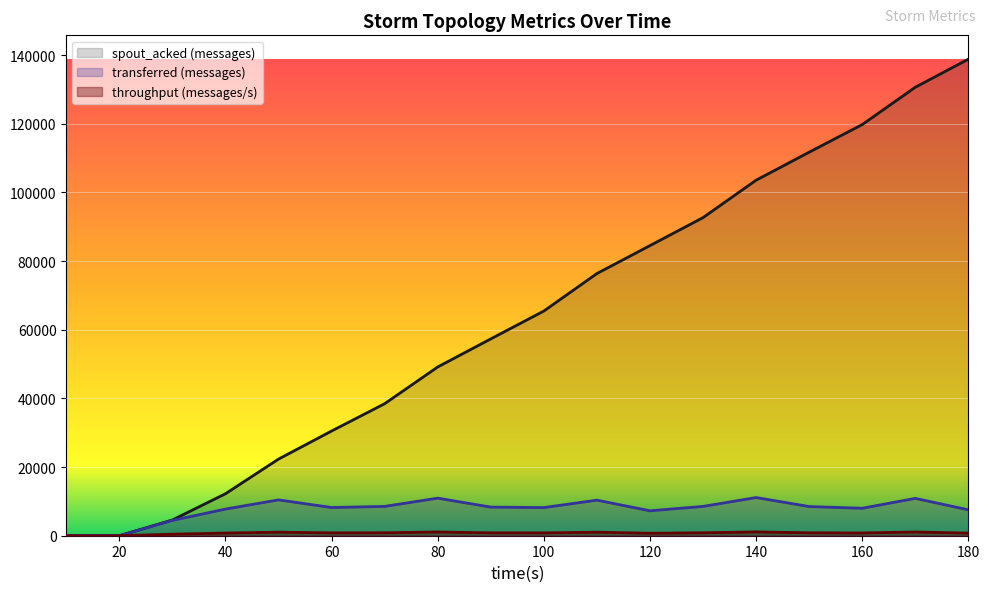

At which category does the chart reach its minimum across all series?

10